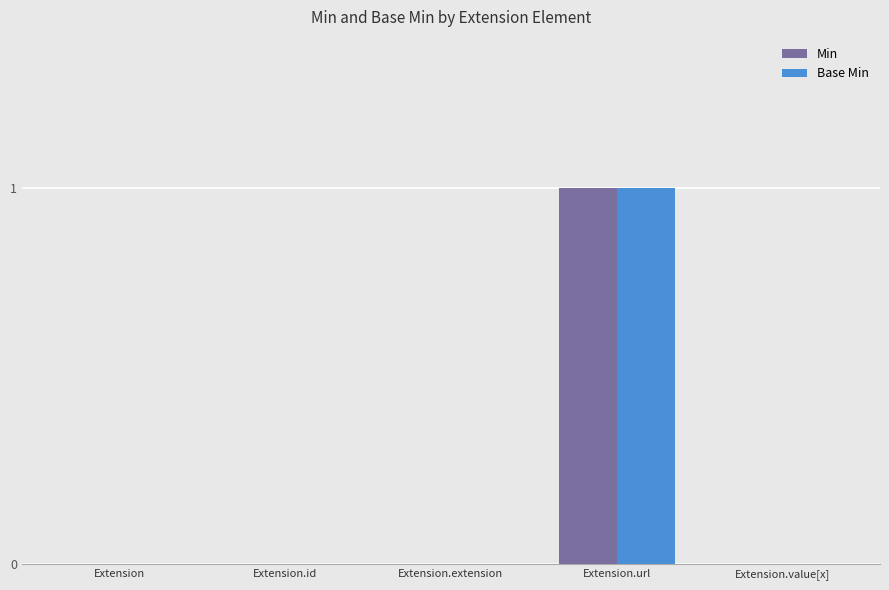

What is the sum of all Base Min values?

1